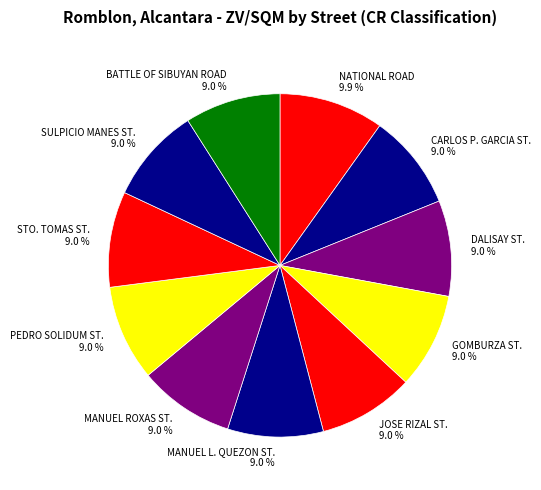

What percentage is NOT represented by NATIONAL ROAD?

90.1%